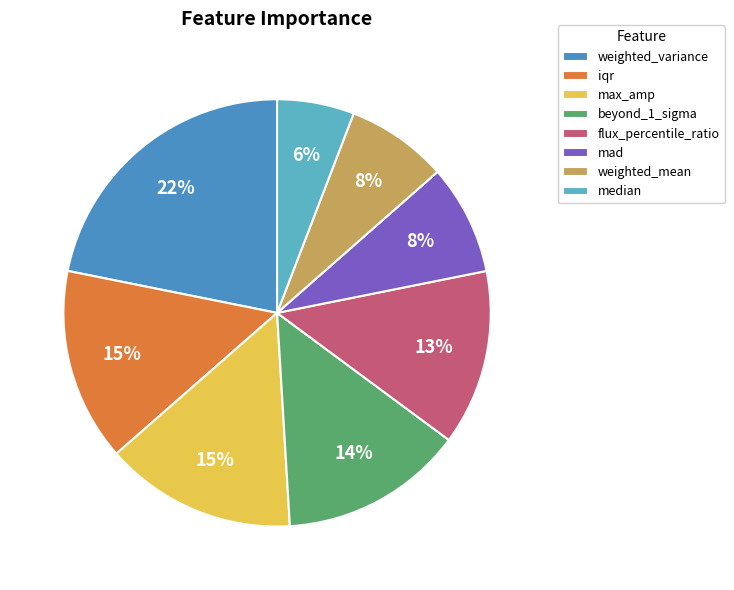

Count the number of slices in the pie.

8